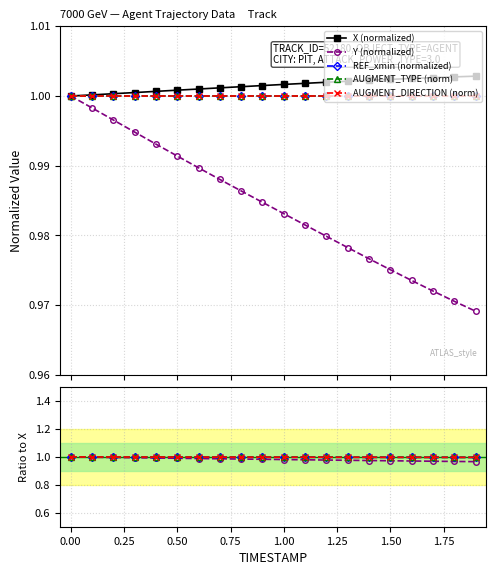

Between 0.50 and 1.75, which series saw the biggest shift?

Y (normalized)